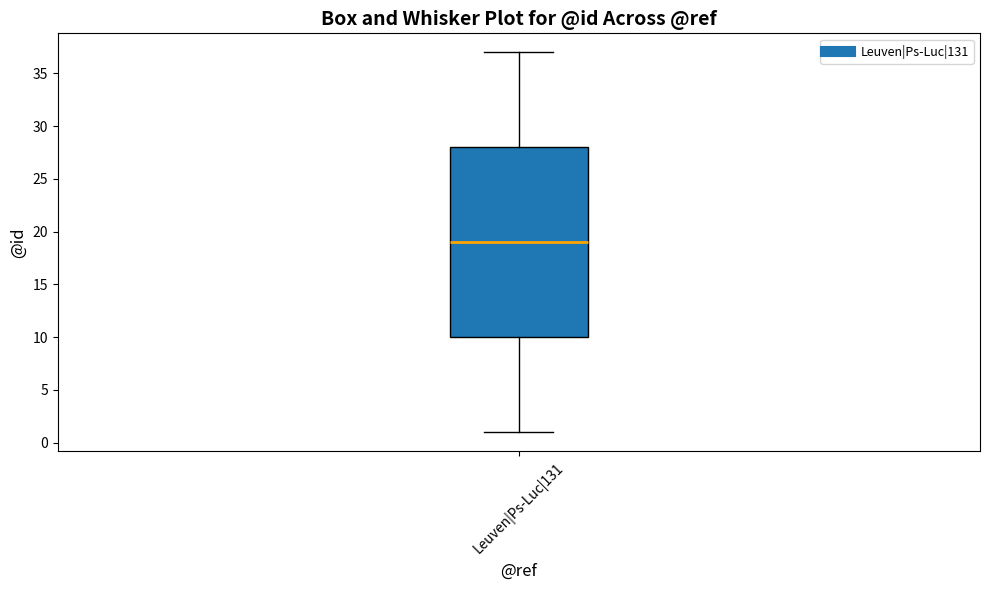

Read this box plot against the y-axis: the position of the median line, the range covered by the box, and the ends of both whiskers. The values are not printed on the chart, so give them approximately, as read against the axis.

median 19, box 10 to 28, whiskers 1 to 37